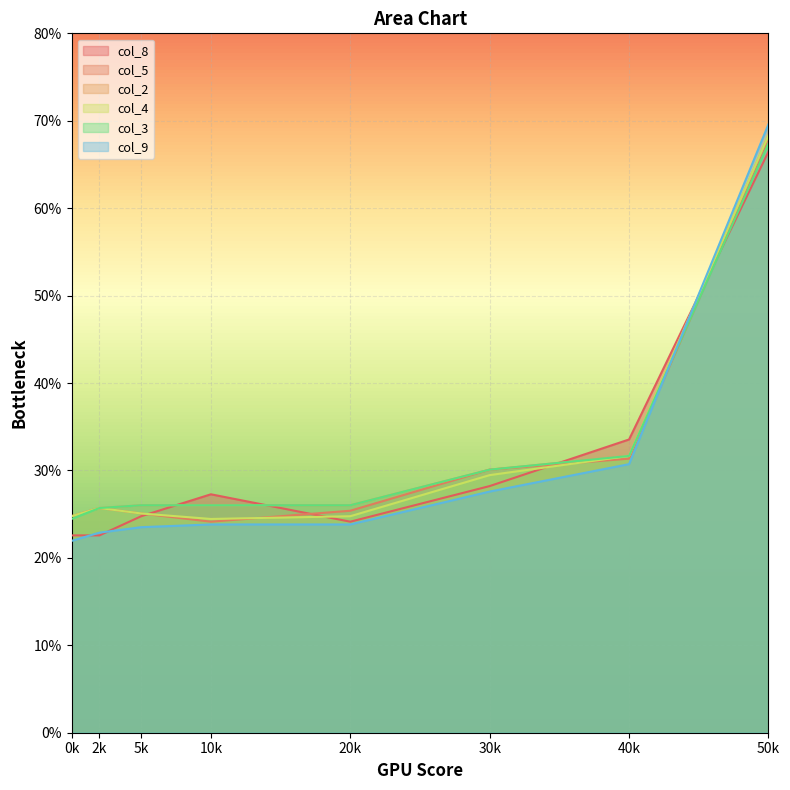

How many data points in col_9 are less than 23?

2